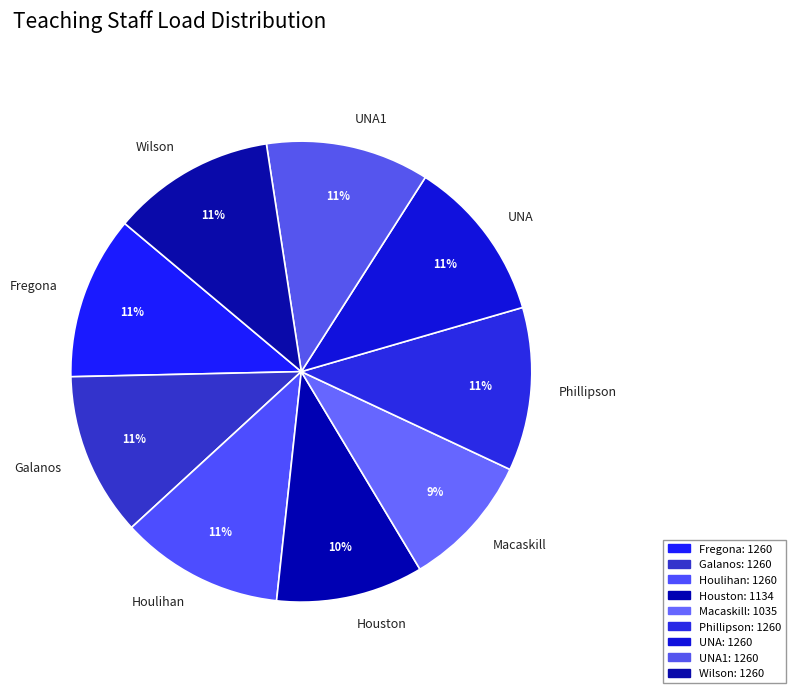

How many segments does this pie chart have?

9